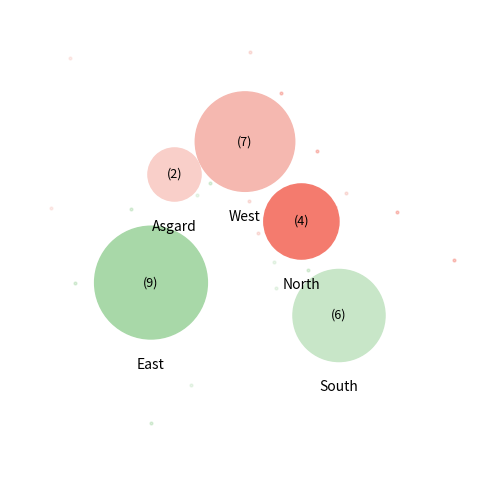

Rank the categories by value from highest to lowest.

East, West, South, North, Asgard